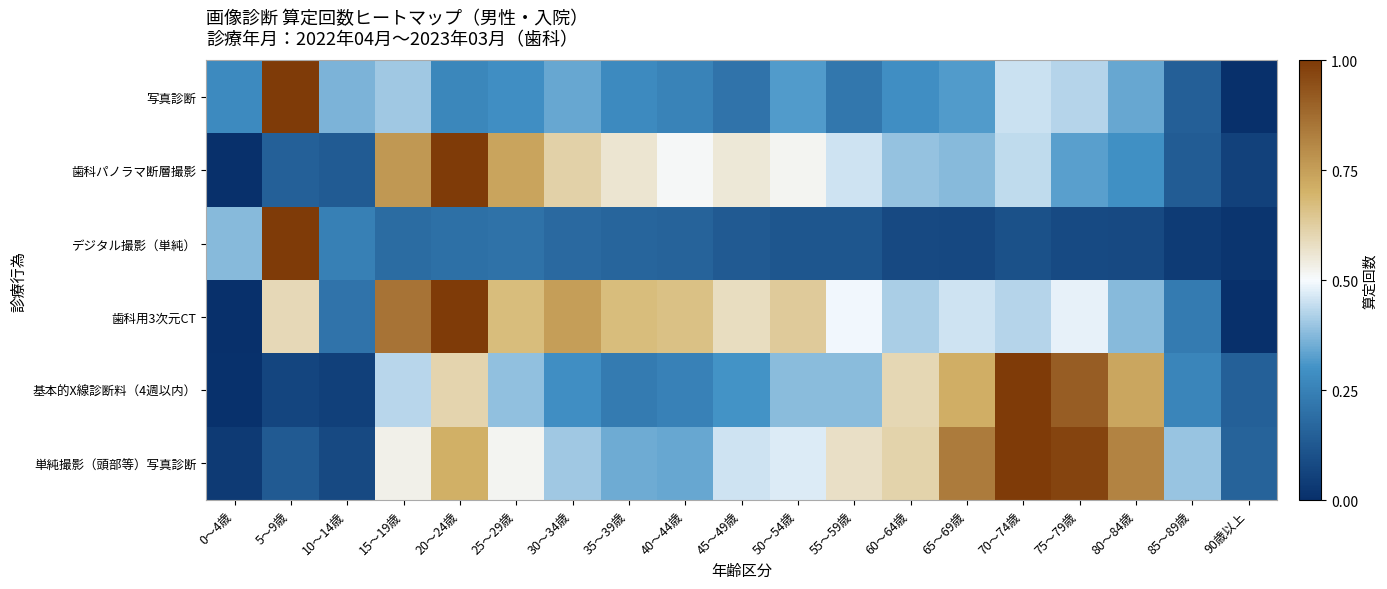

At which category is the sum across all series the highest?

20～24歳